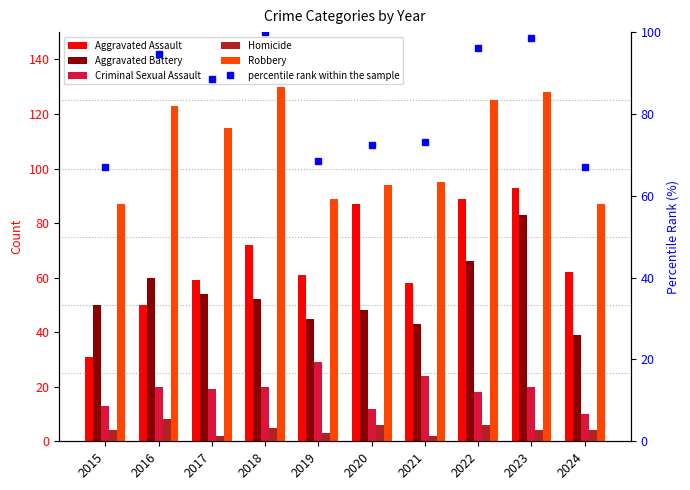

Is the value of Aggravated Battery at 2022 greater than the value of percentile rank within the sample at 2021?

No